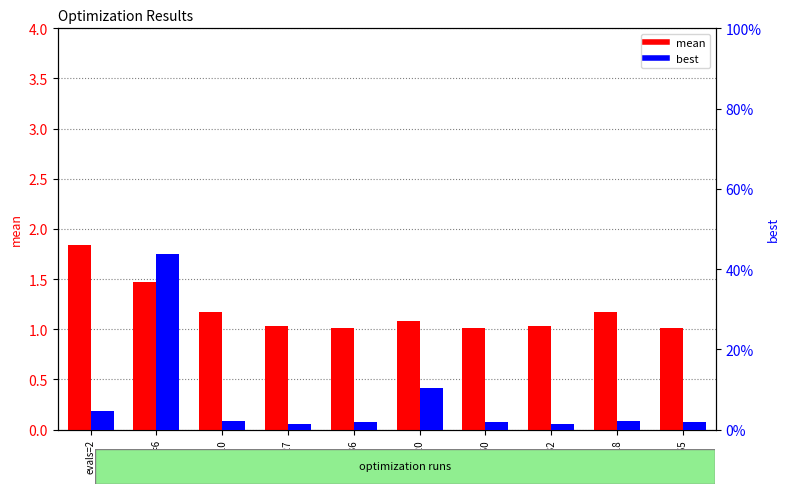

What is the total value across all series at evals=65?

1.0